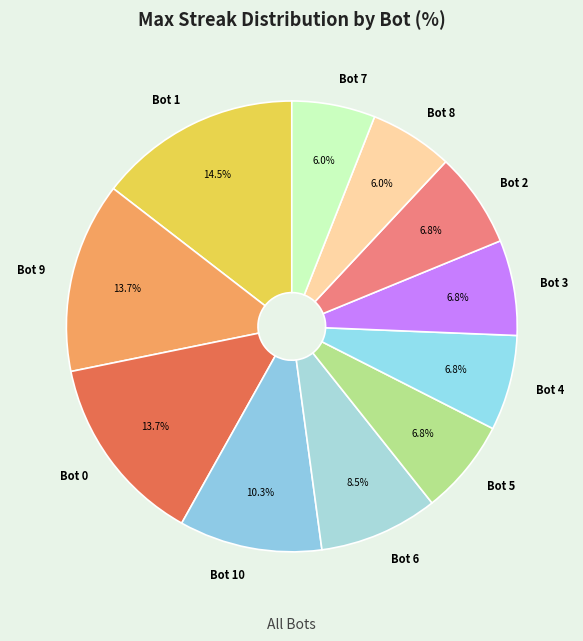

True or false: Bot 1 accounts for 2% of the total.

False